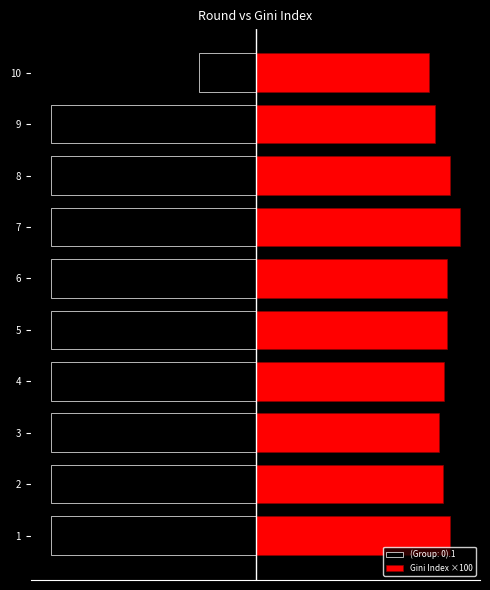

Reading left to right, what are all the values shown in this chart?

94.6	91.0	89.0	91.4	93.2	93.0	99.2	94.6	87.2	84.3